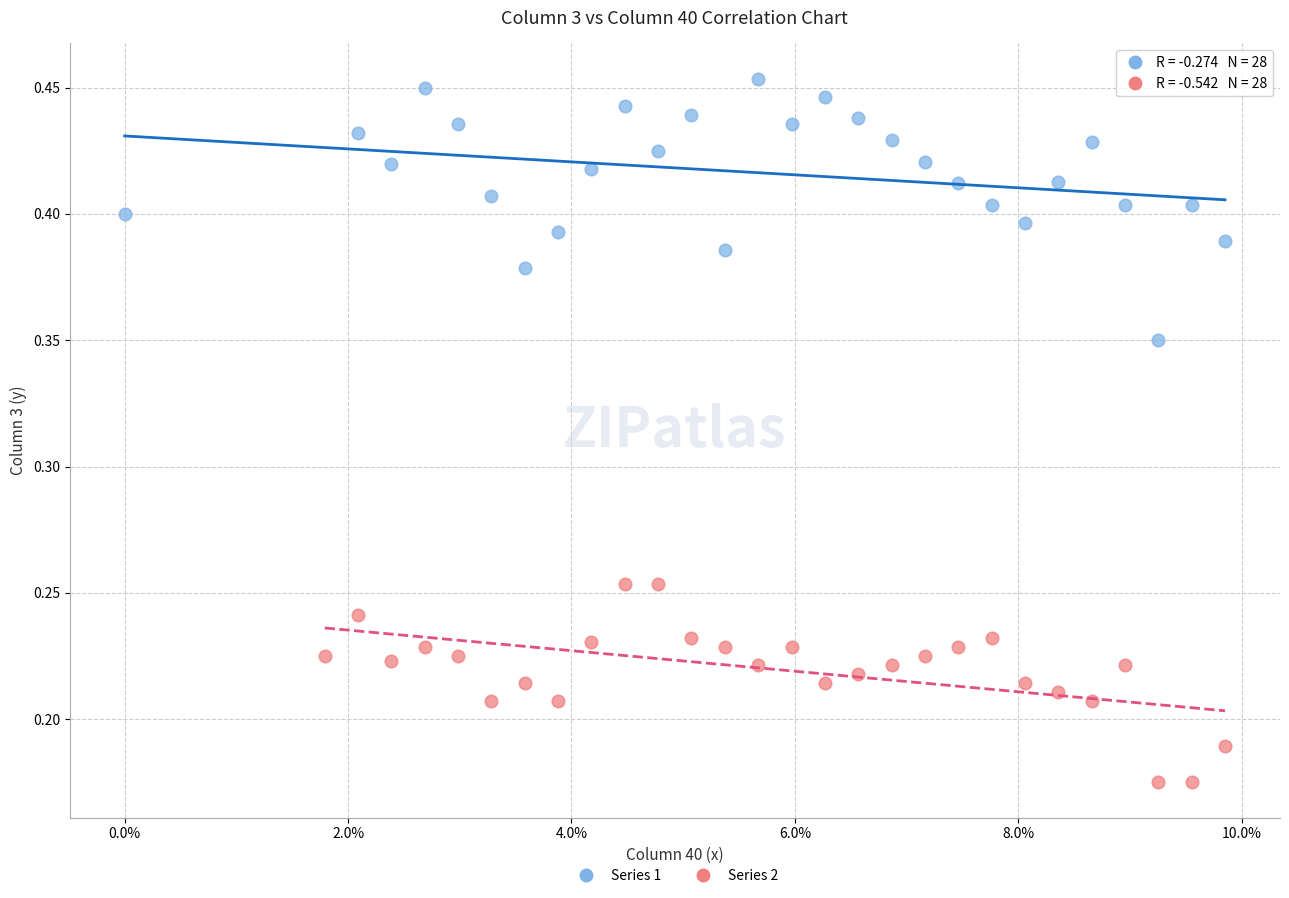

Which series has the largest Y range (max minus min)?

Series 1